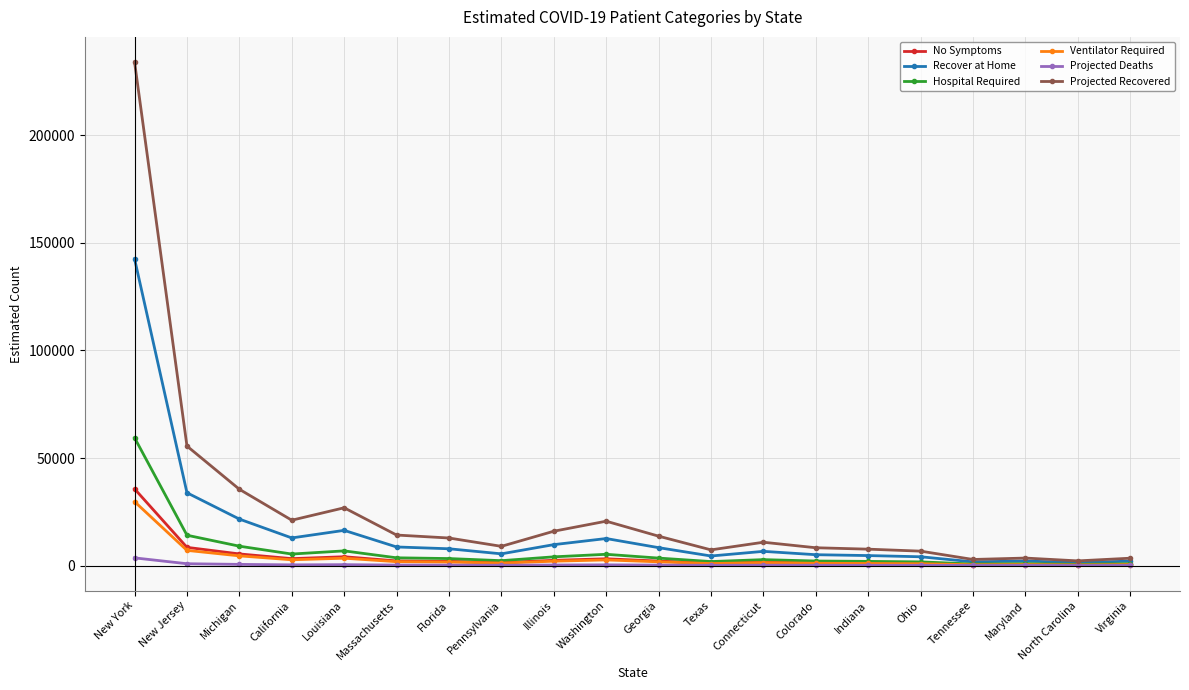

Rank the series by their maximum value, from lowest to highest.

Projected Deaths, Ventilator Required, No Symptoms, Hospital Required, Recover at Home, Projected Recovered